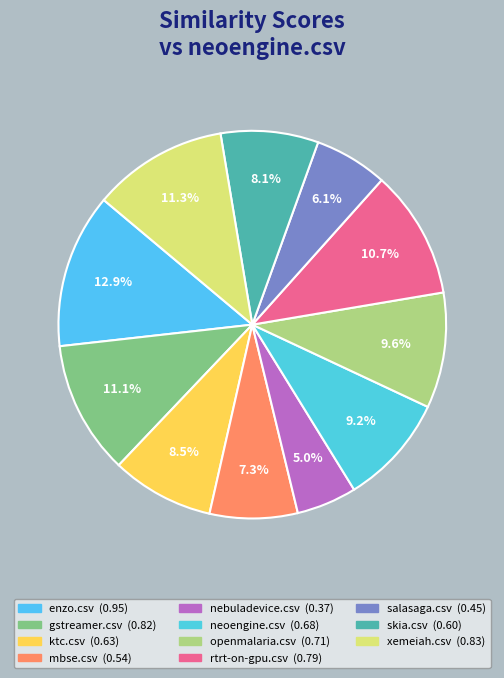

What percentage is the openmalaria.csv slice, to the nearest percent?

10%